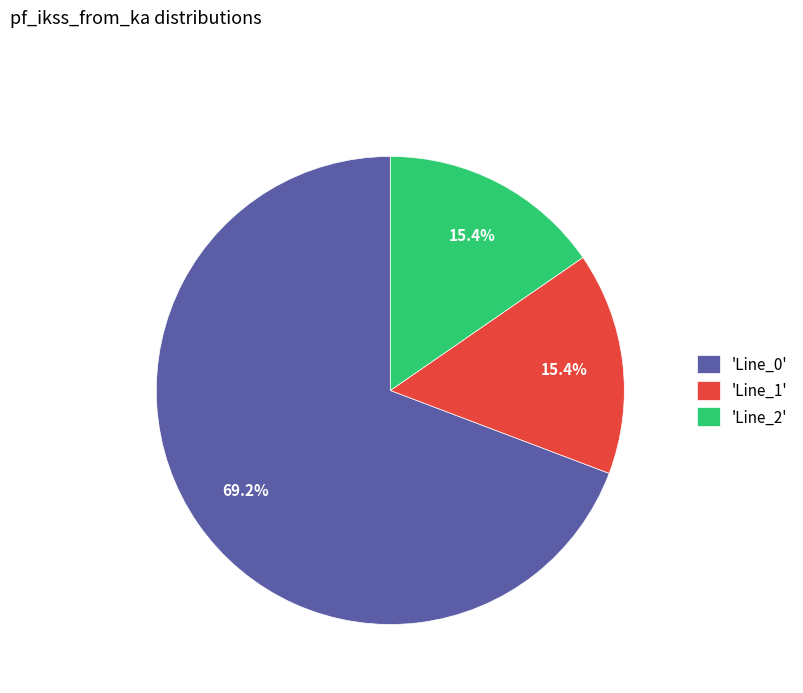

Which category accounts for the majority?

'Line_0'